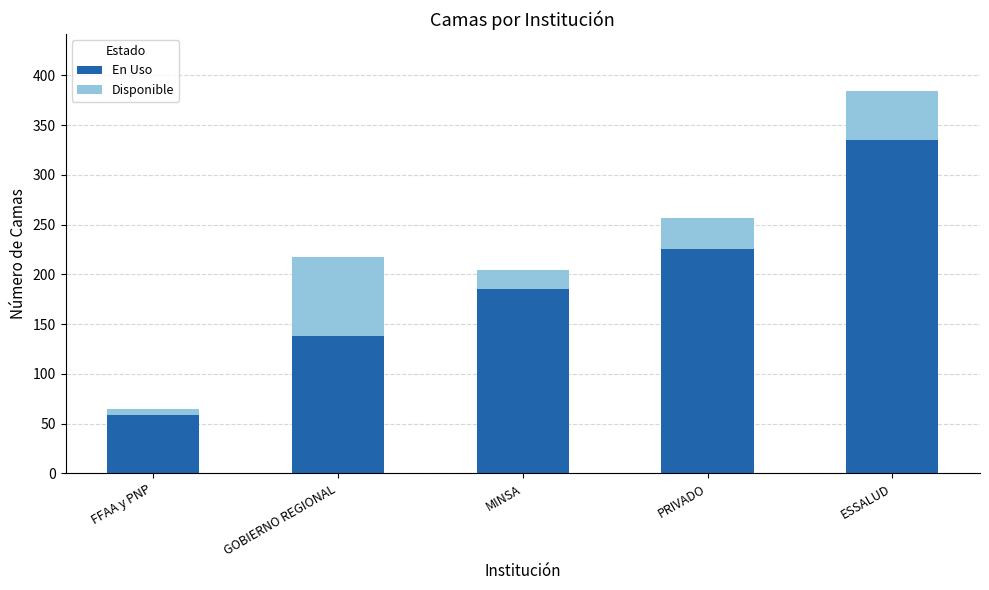

What are all the series names shown in the legend?

En Uso, Disponible